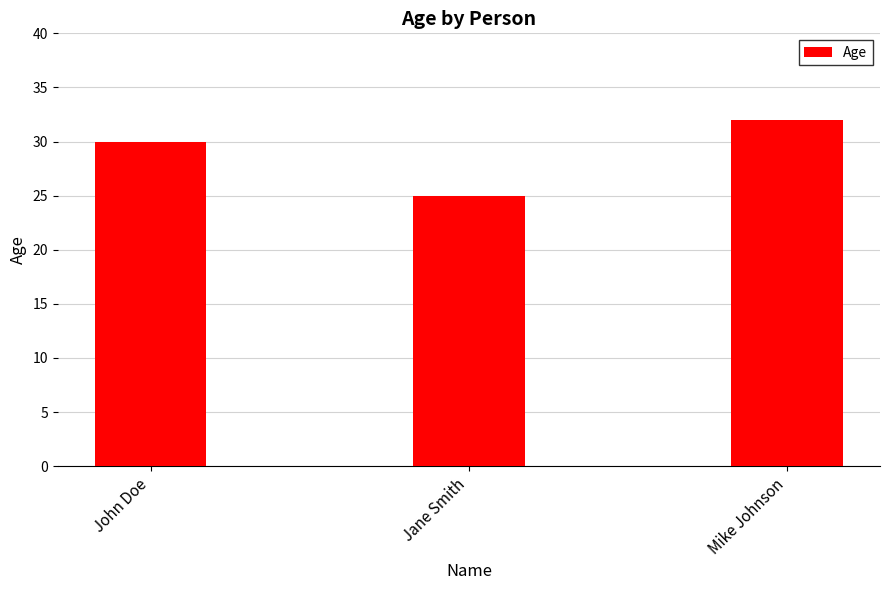

List the labels in order of value, smallest first.

Jane Smith, John Doe, Mike Johnson